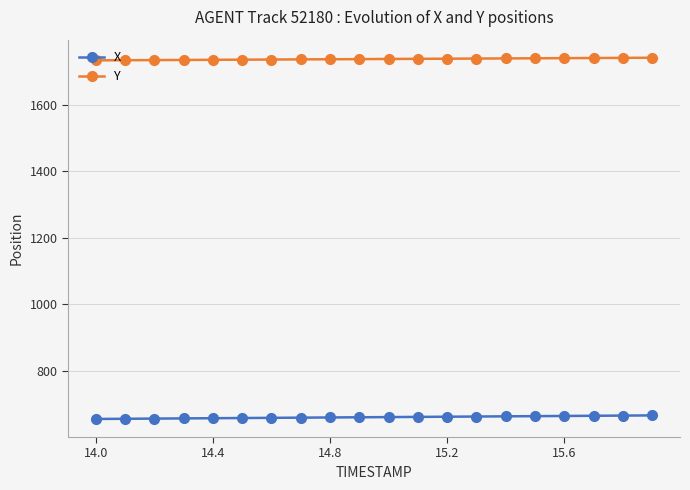

True or false: Y and X cross at least once.

False